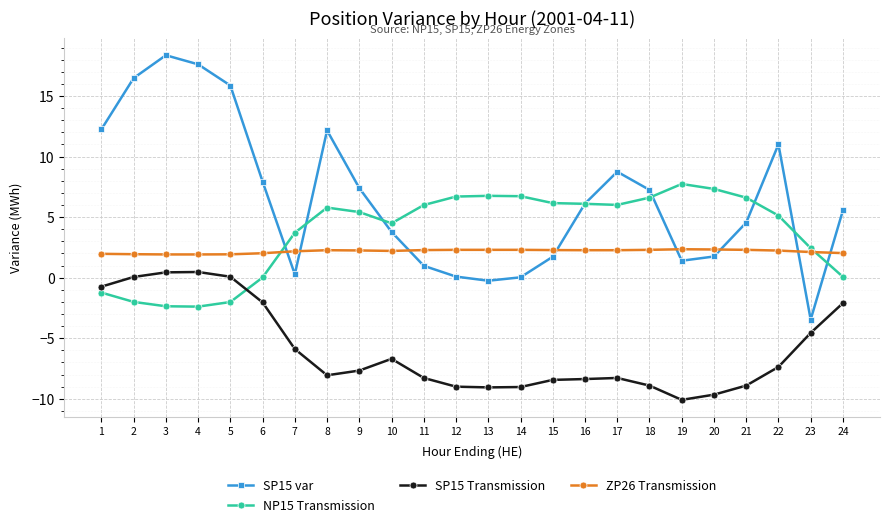

How many times do ZP26 Transmission and SP15 var cross each other?

8